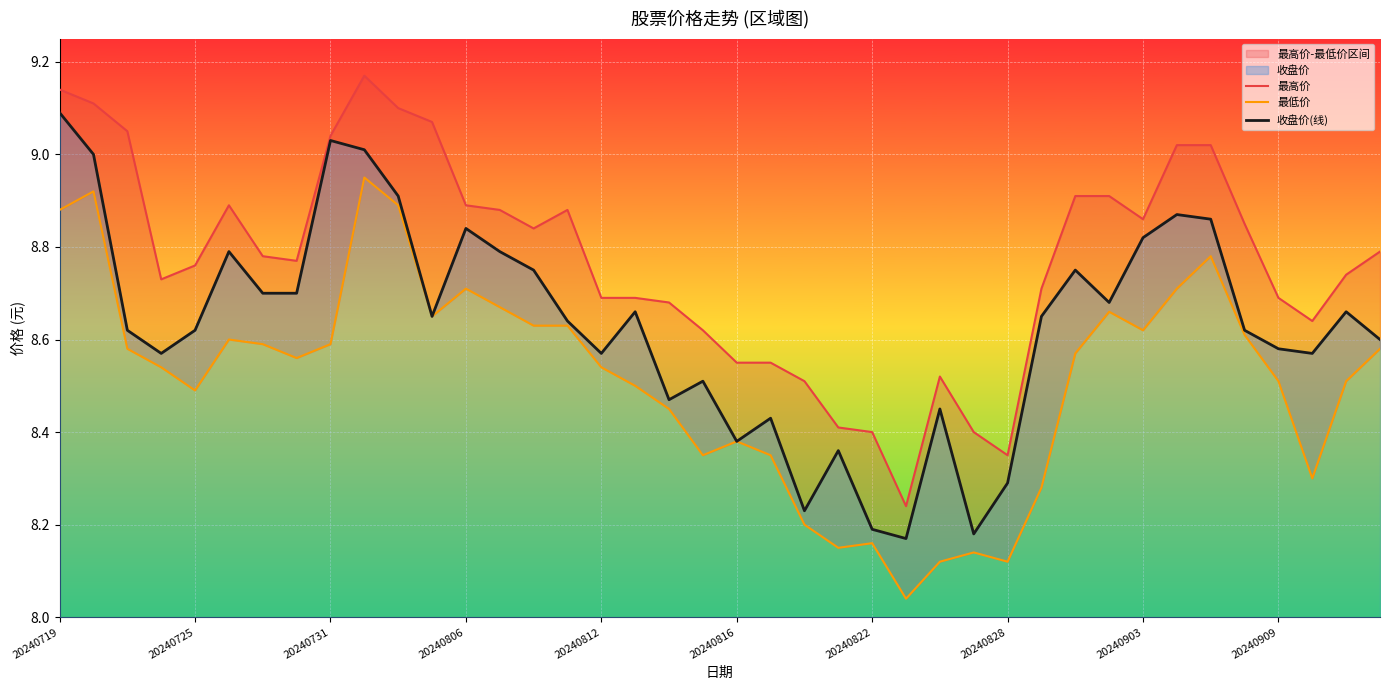

The value of 收盘价(线) at 20240822 is 14.0. True or false?

False